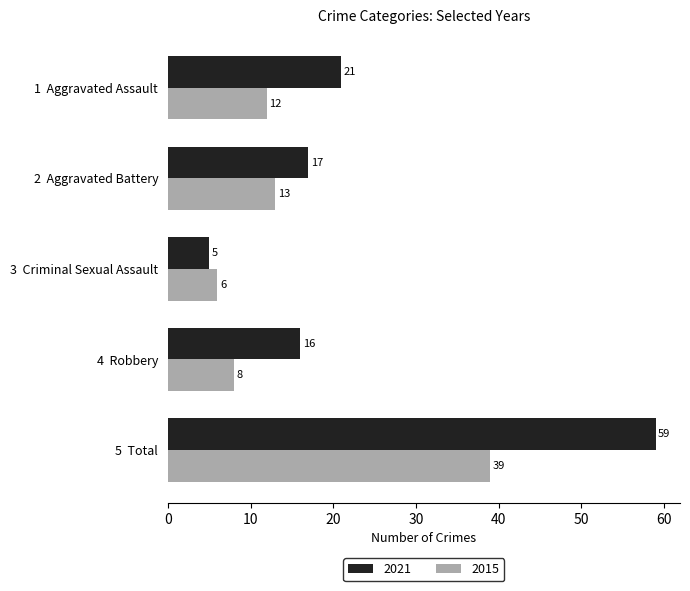

At which label is 2015 closest to 22?

2  Aggravated Battery